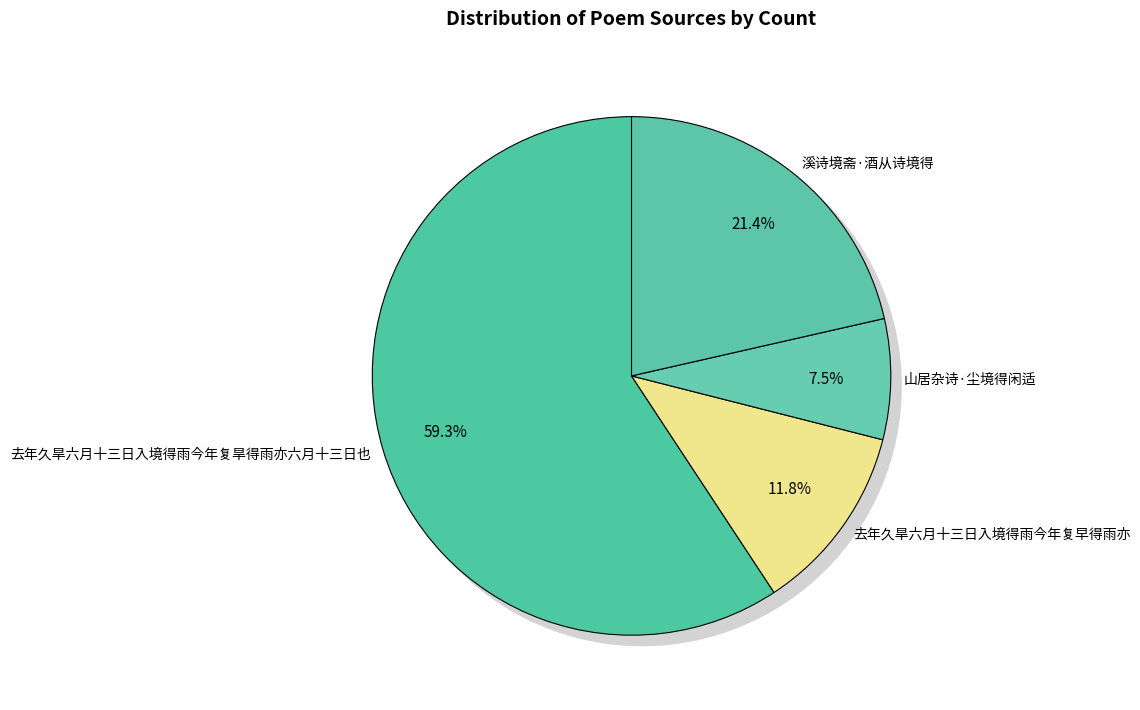

Which has a higher value, 去年久旱六月十三日入境得雨今年复旱得雨亦六月十三日也 or 山居杂诗·尘境得闲适?

去年久旱六月十三日入境得雨今年复旱得雨亦六月十三日也